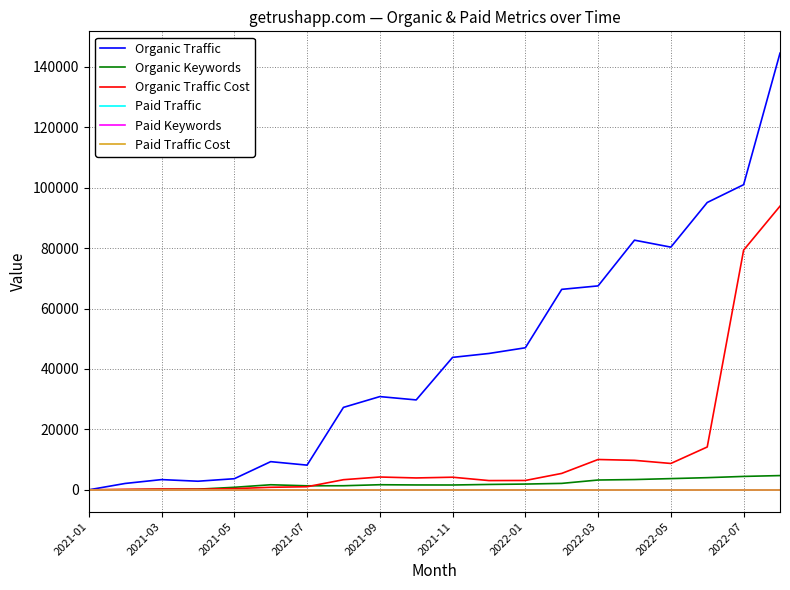

At which label is Paid Traffic Cost closest to 0?

2021-01